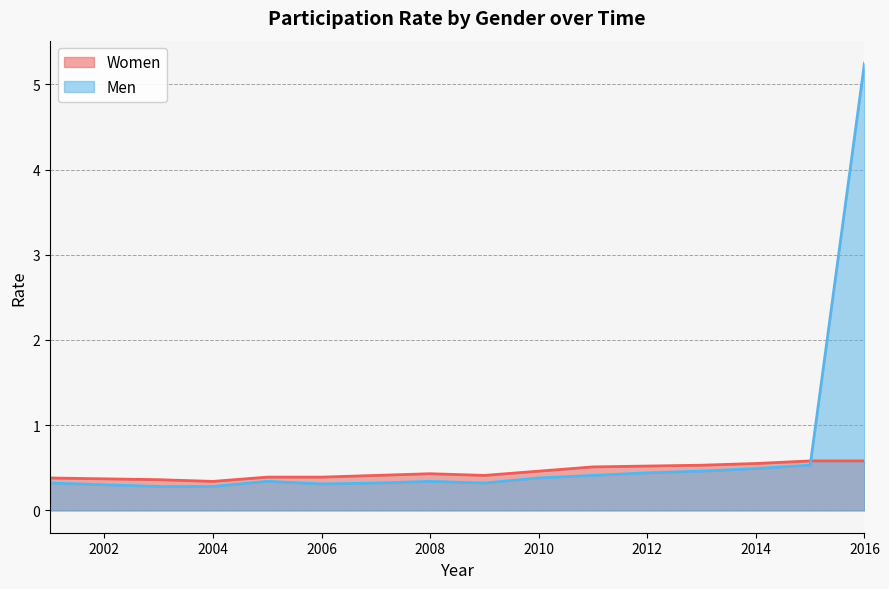

What is the difference between the highest and lowest values at 2014?

0.1